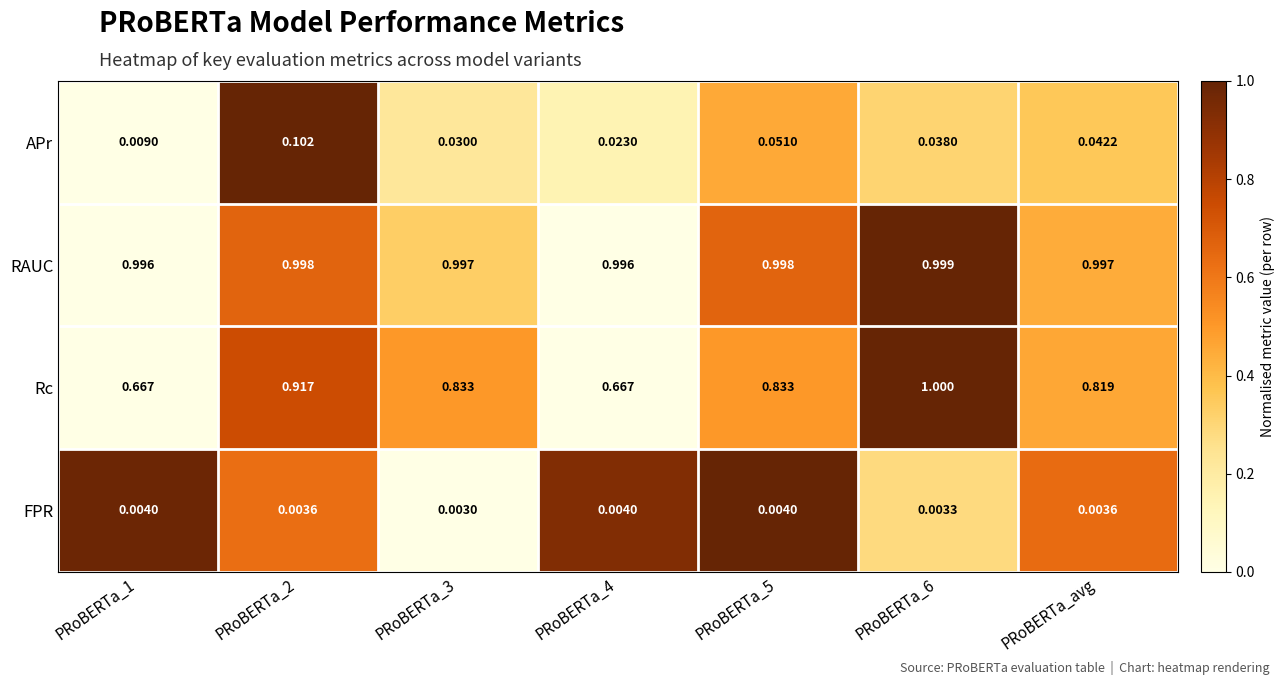

What is the greatest value displayed?

1.0